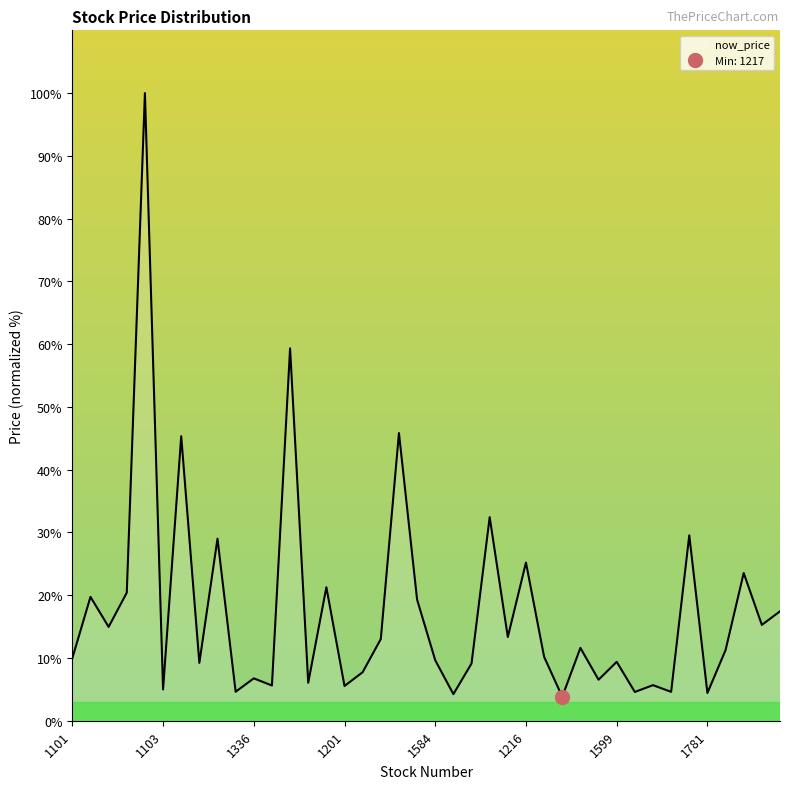

What is the maximum value shown in the chart?

100.0